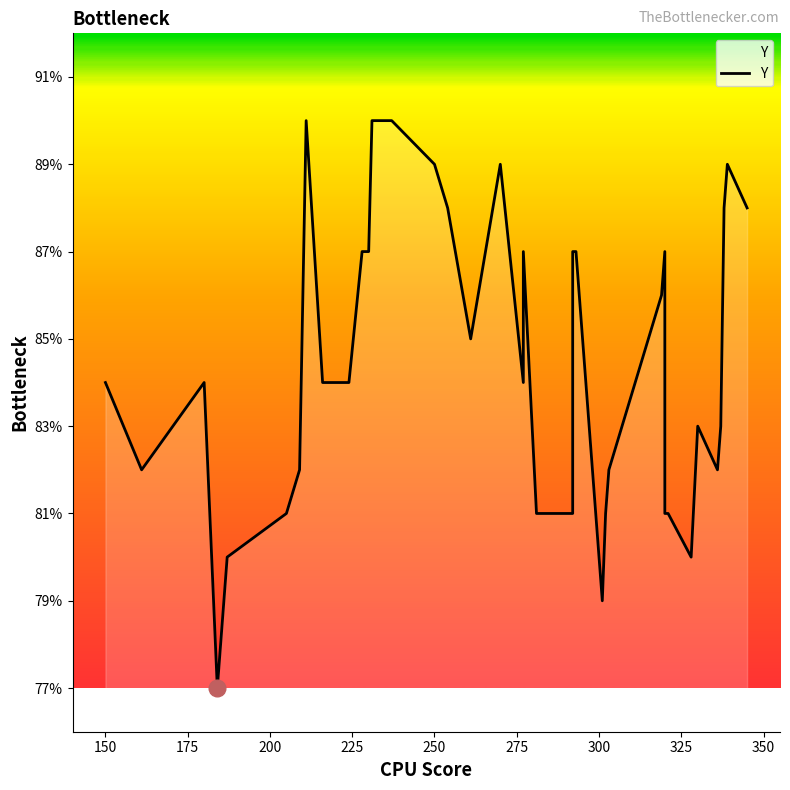

How many categories are shown in the chart?

40